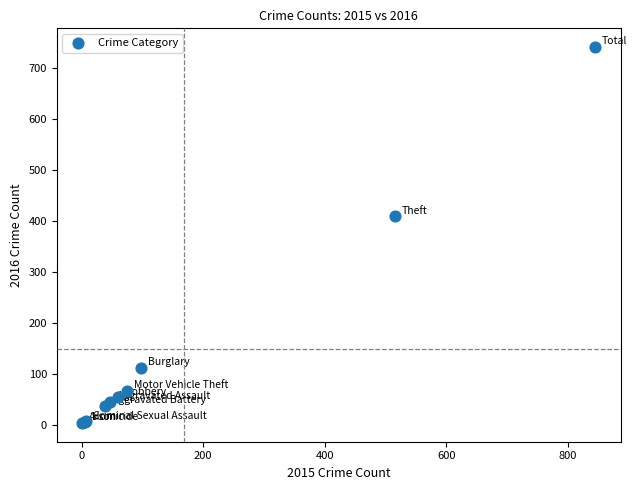

What Y value in the scatter plot is closest to 372?

409